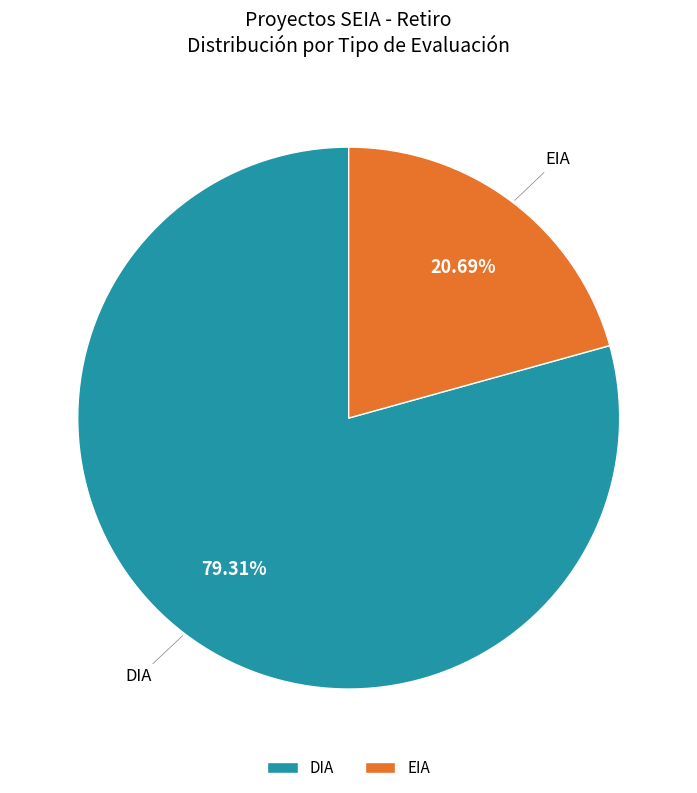

Rank the categories by value from lowest to highest.

EIA, DIA